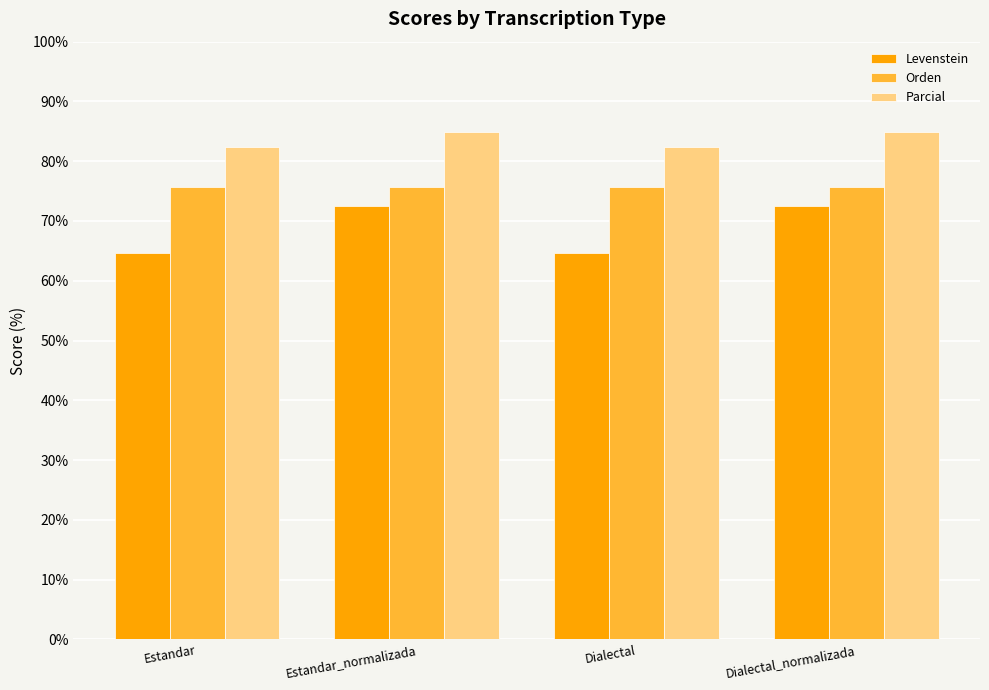

Are the bars horizontal?

No